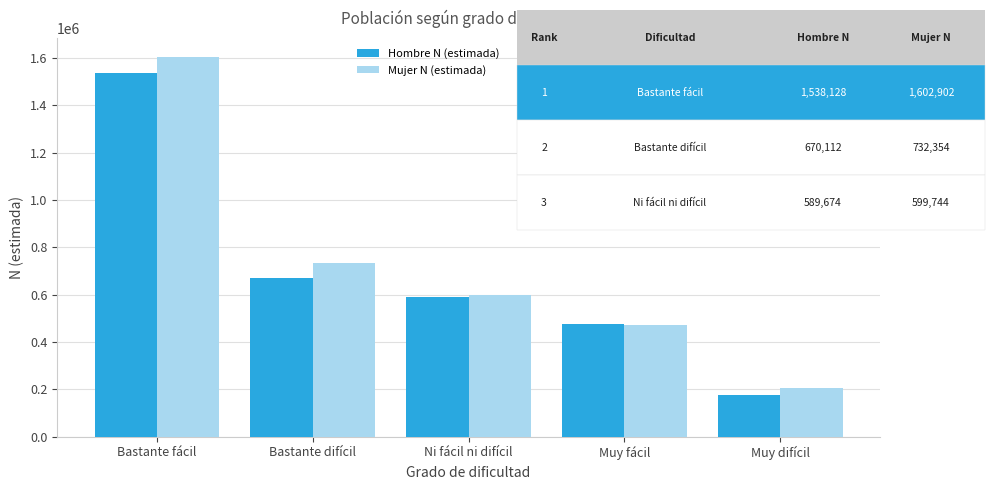

How many series are shown in this chart?

2